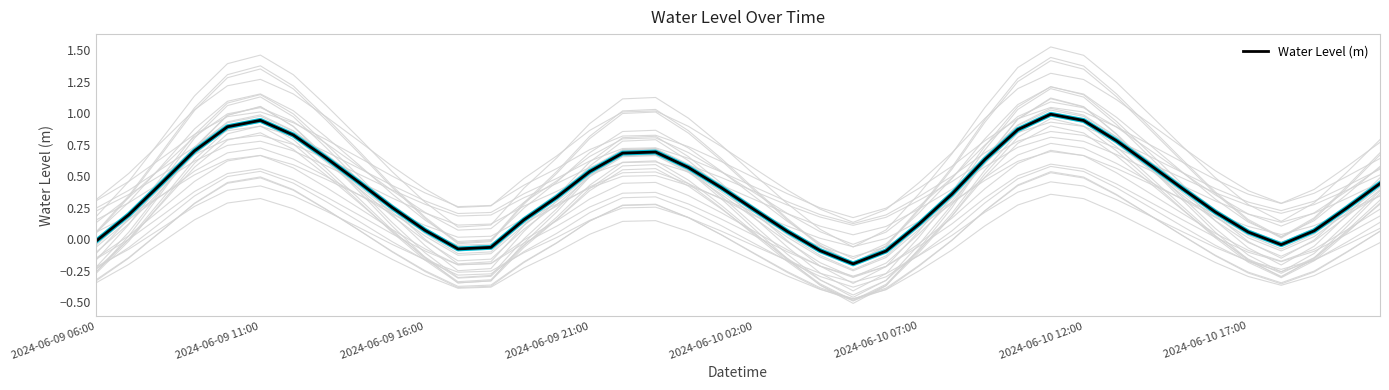

True or false: Water Level (m) has a value of 0.2 at 2024-06-10 07:00.

False